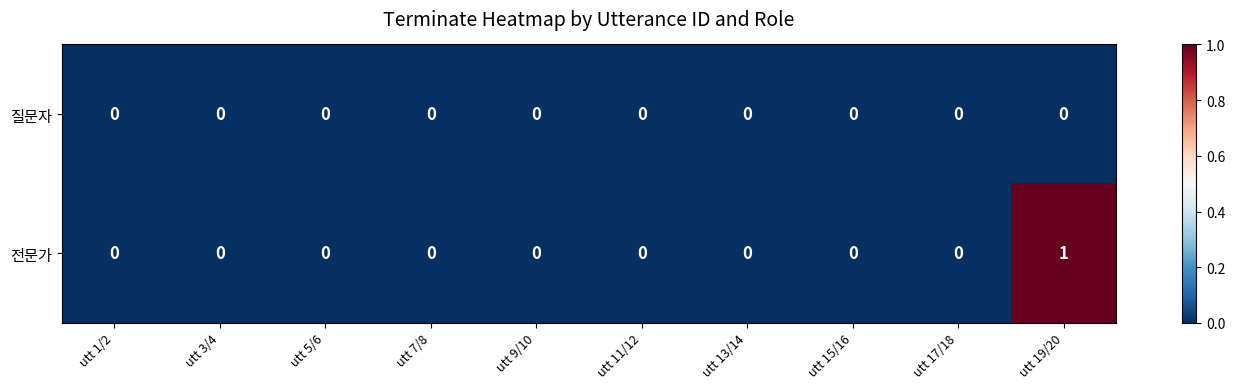

Which label corresponds to the largest value in the chart?

utt 19/20